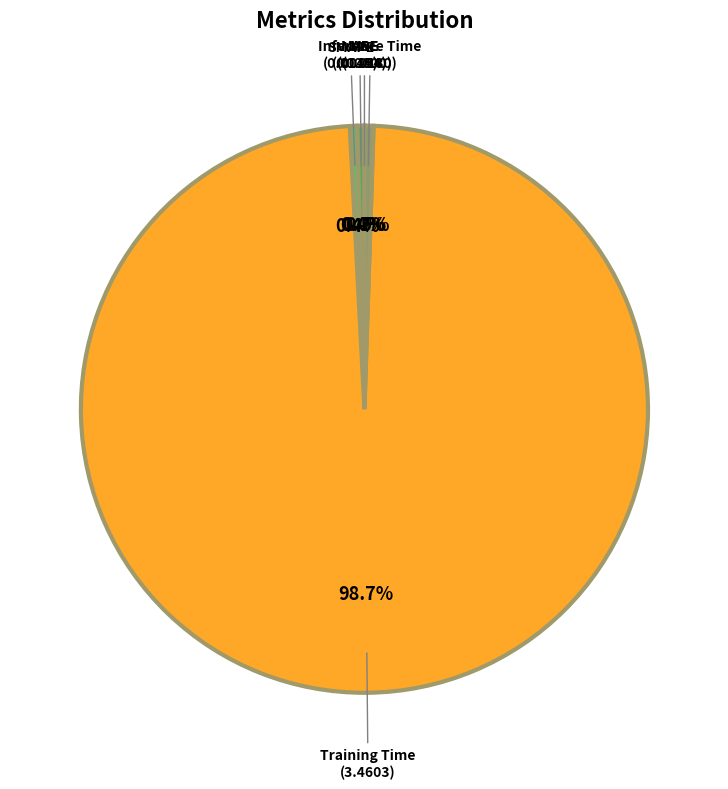

Which slice represents more than half of the pie?

Training Time